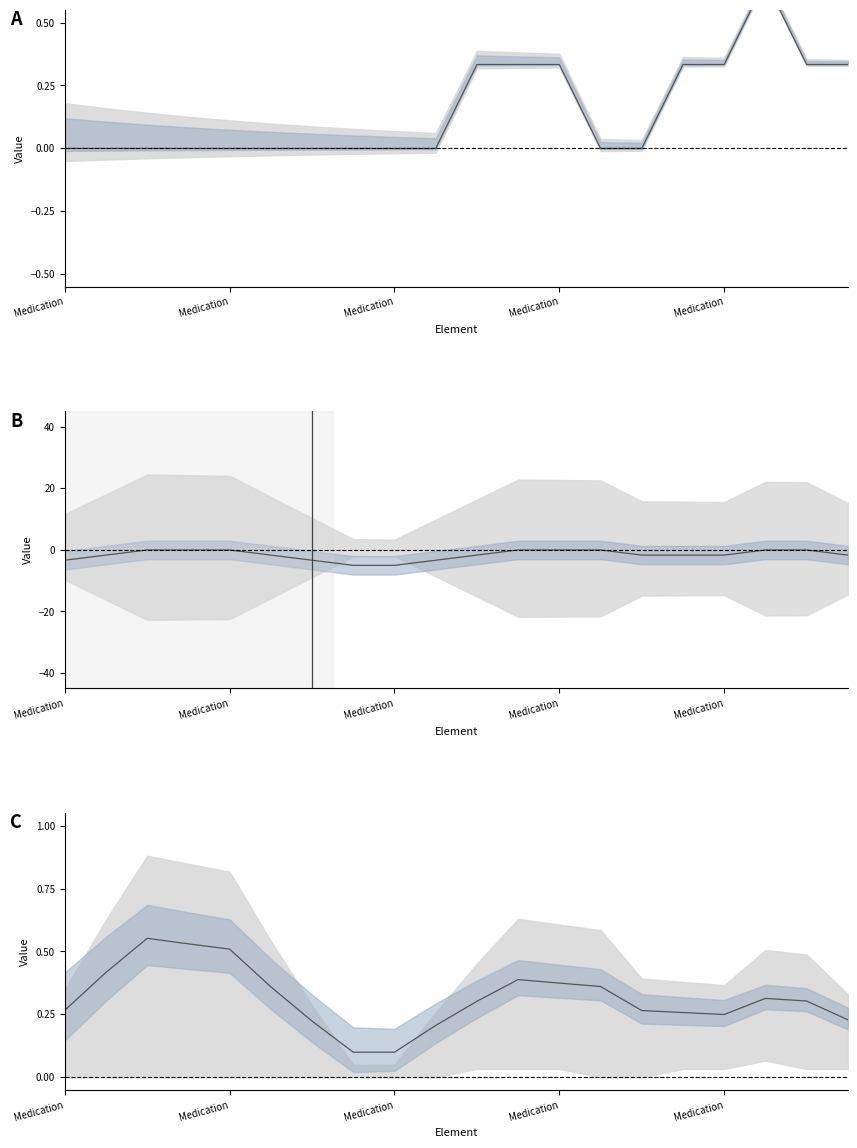

Is it true that the value at Medication is 0.1?

False